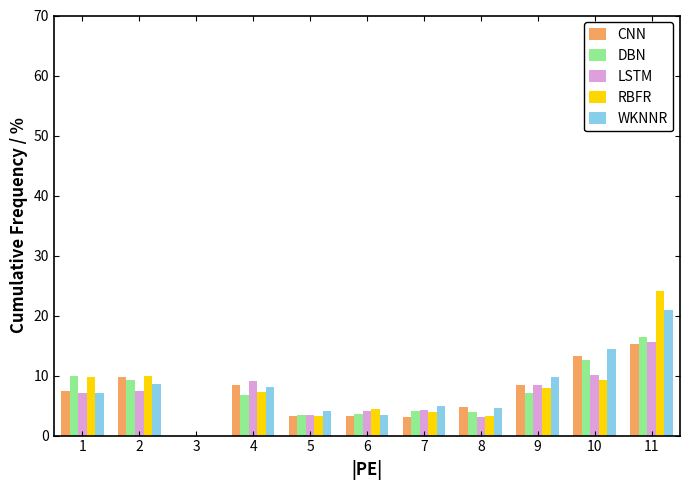

What is the total value across all series at 8?

19.5